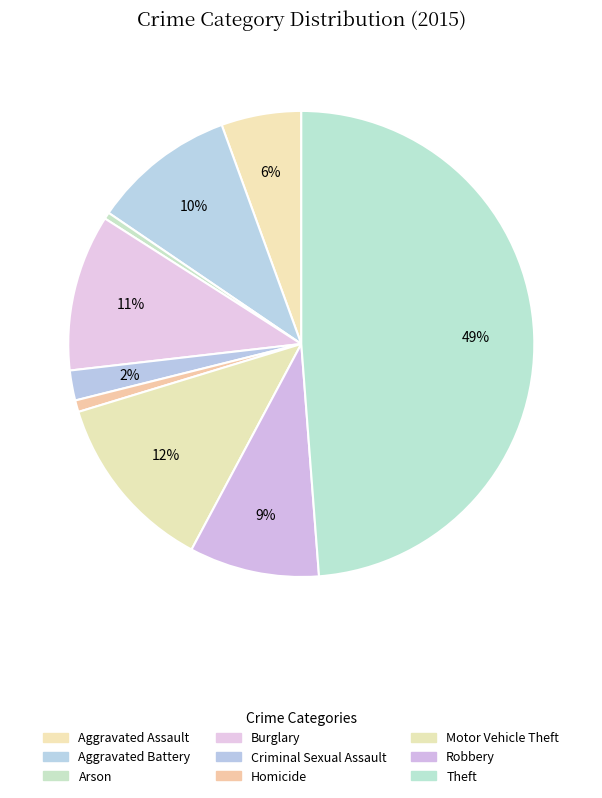

Is the sum of Theft and Burglary greater than half?

Yes